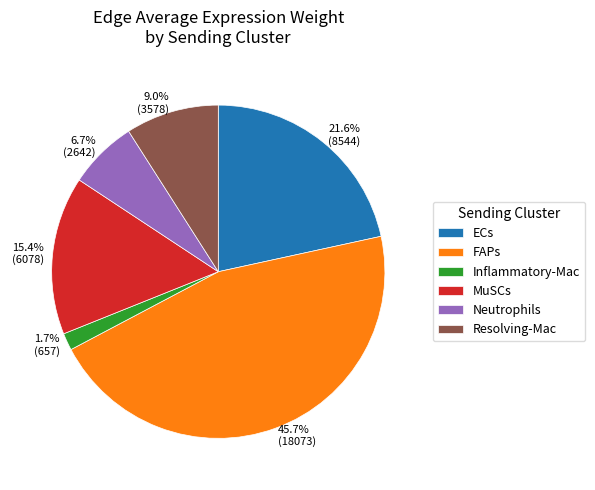

To the nearest percent, what percentage of the pie is Resolving-Mac?

9%